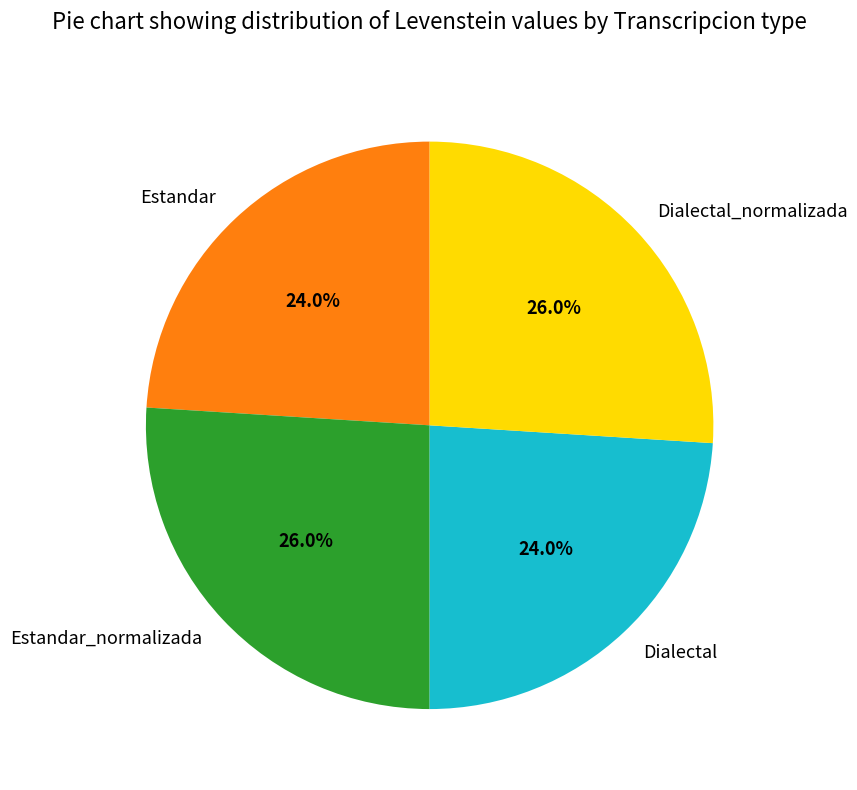

To the nearest percent, what is the combined percentage of Estandar and Estandar_normalizada?

50%